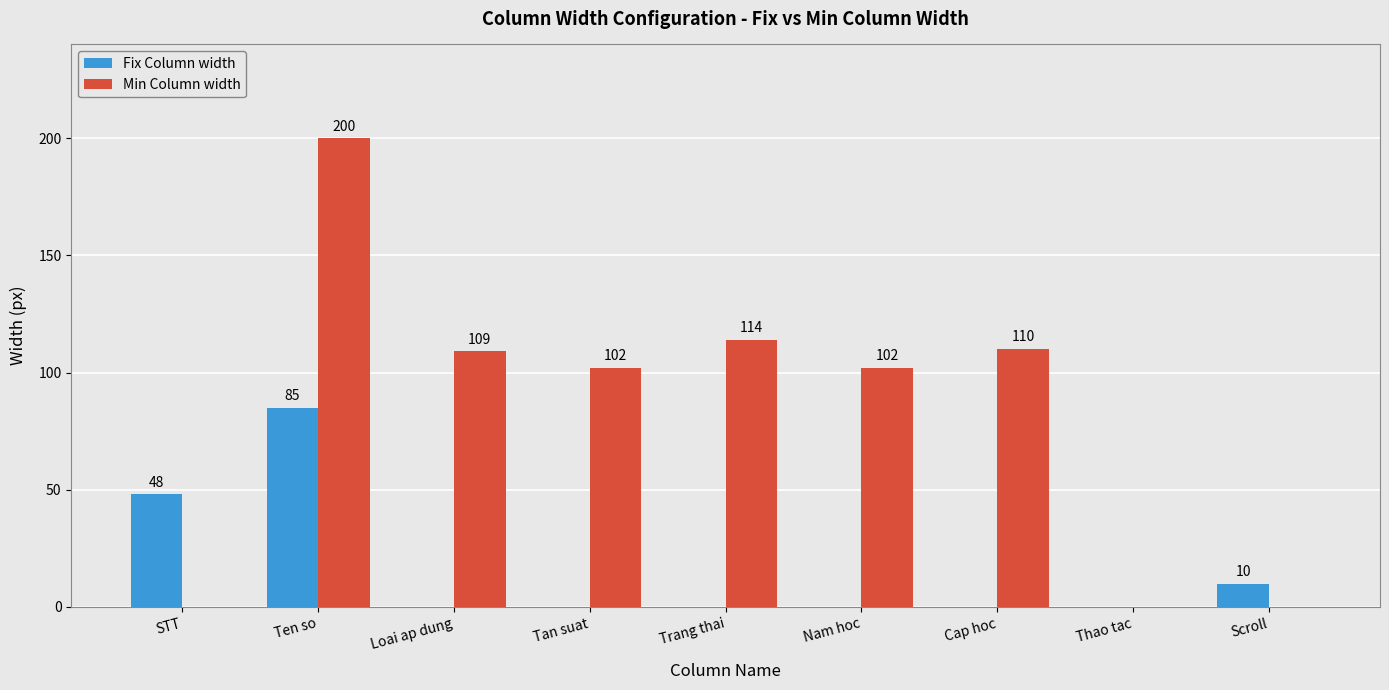

Which series changed the most between Ten so and Scroll?

Min Column width